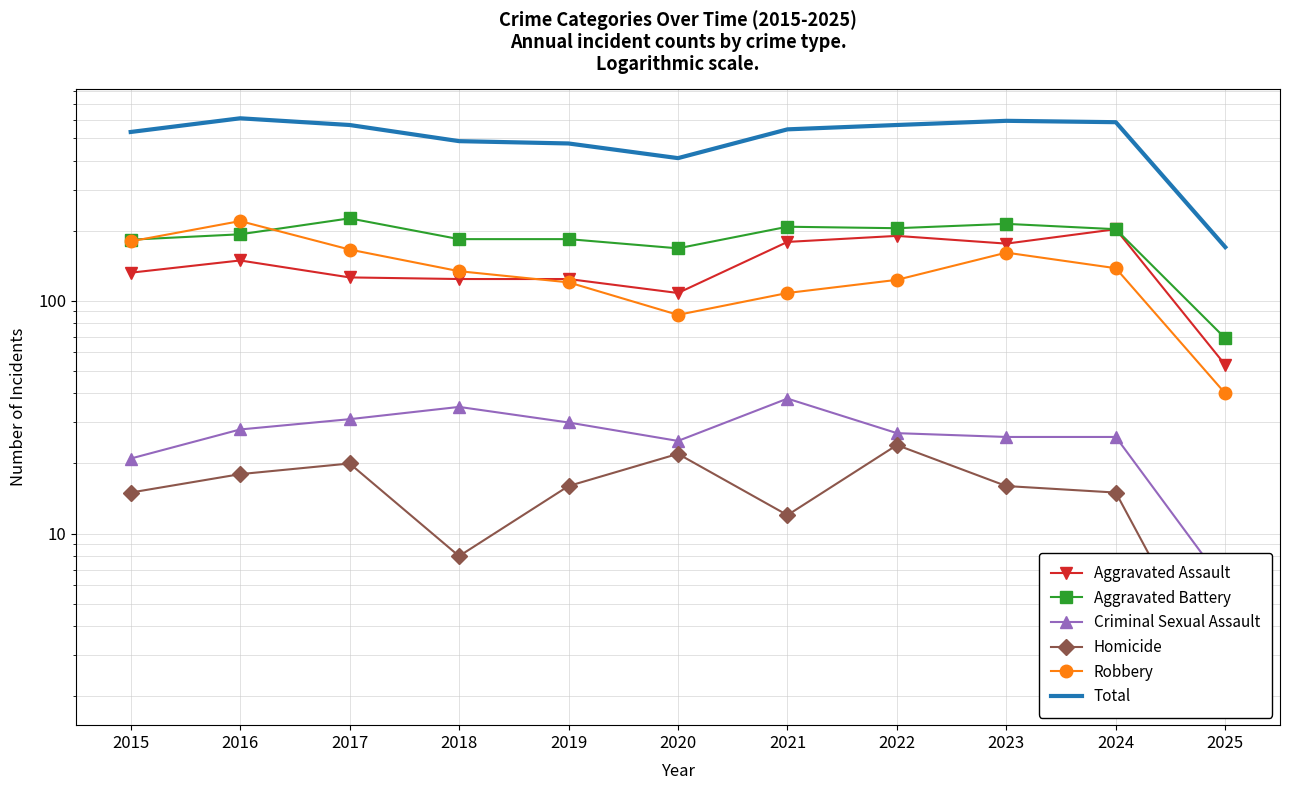

What is the approximate value of Aggravated Assault at 2022?

190